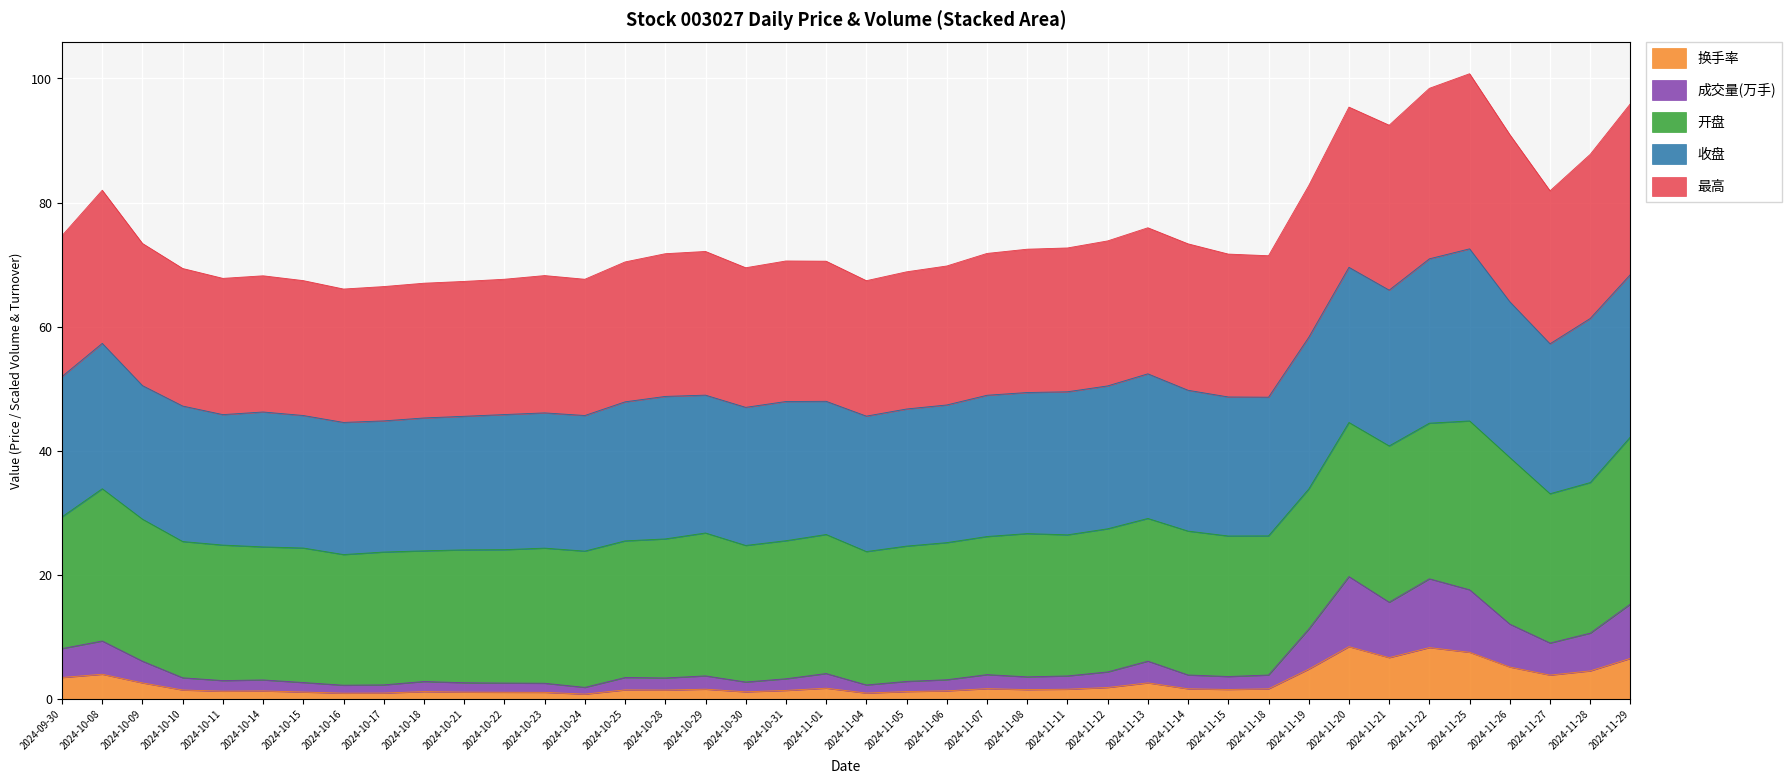

True or false: 换手率 and 最高 intersect in this chart.

False